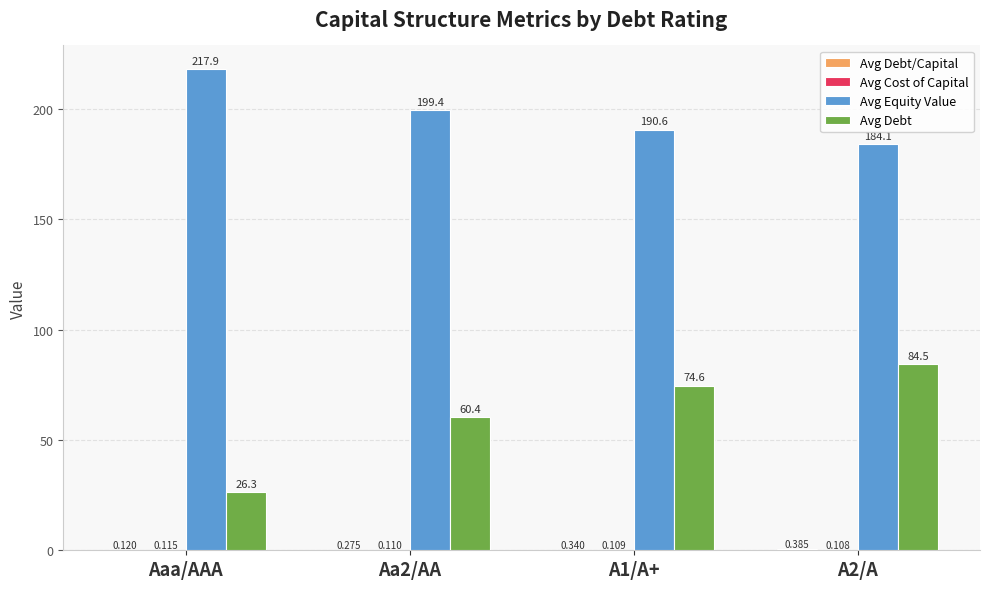

Which series changed the most between Aa2/AA and A1/A+?

Avg Debt